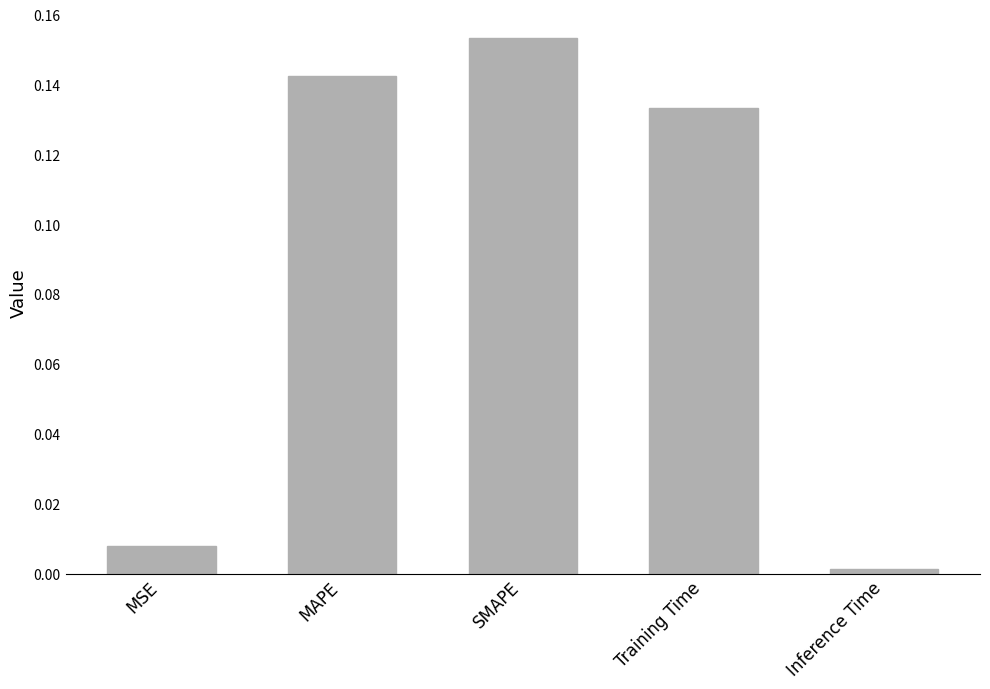

At which category does the chart reach its peak across all series?

SMAPE